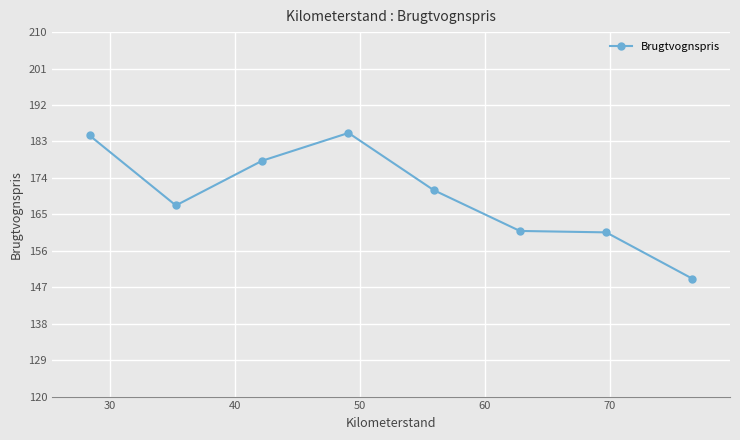

What is the sum of all values?

1356.6